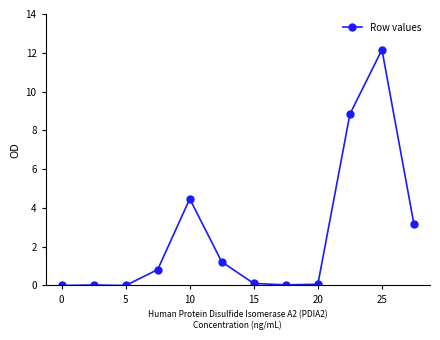

What is the greatest value displayed?

12.2